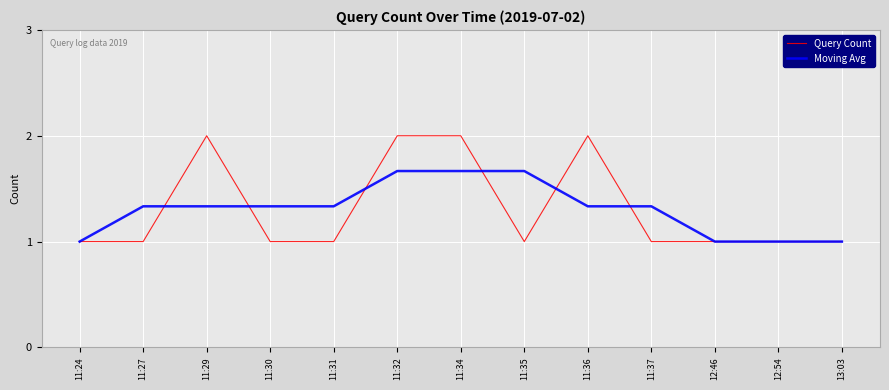

What position from the right is 11:29?

11